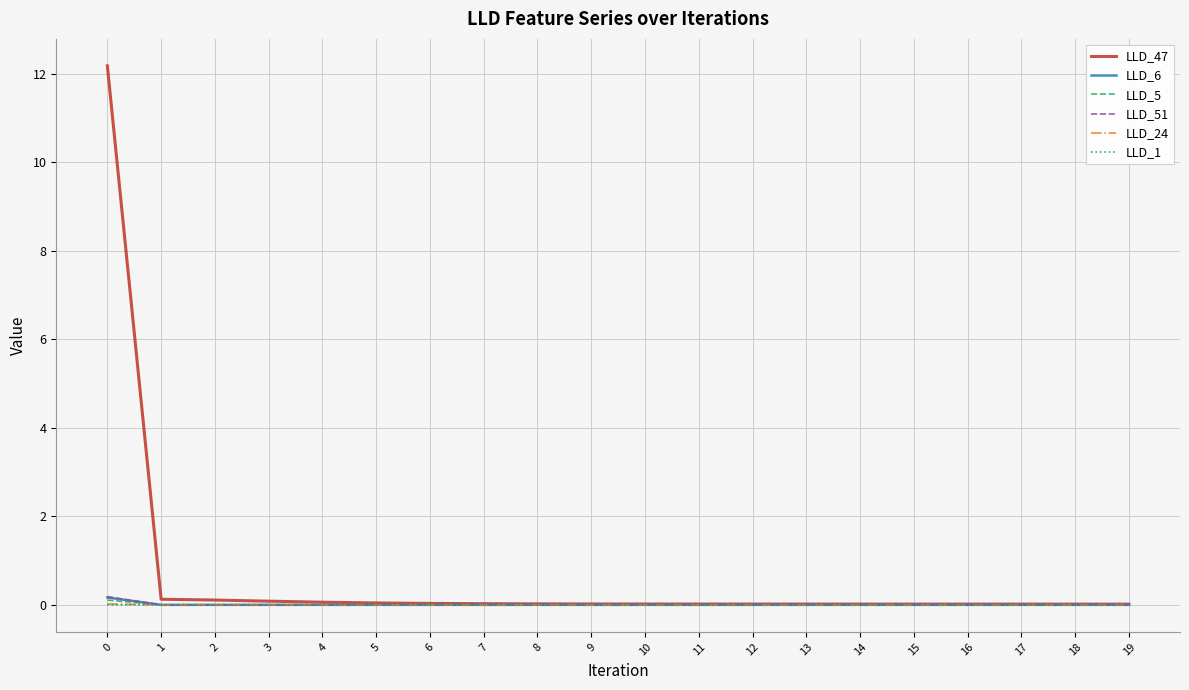

Which series has the largest total across all categories?

LLD_47